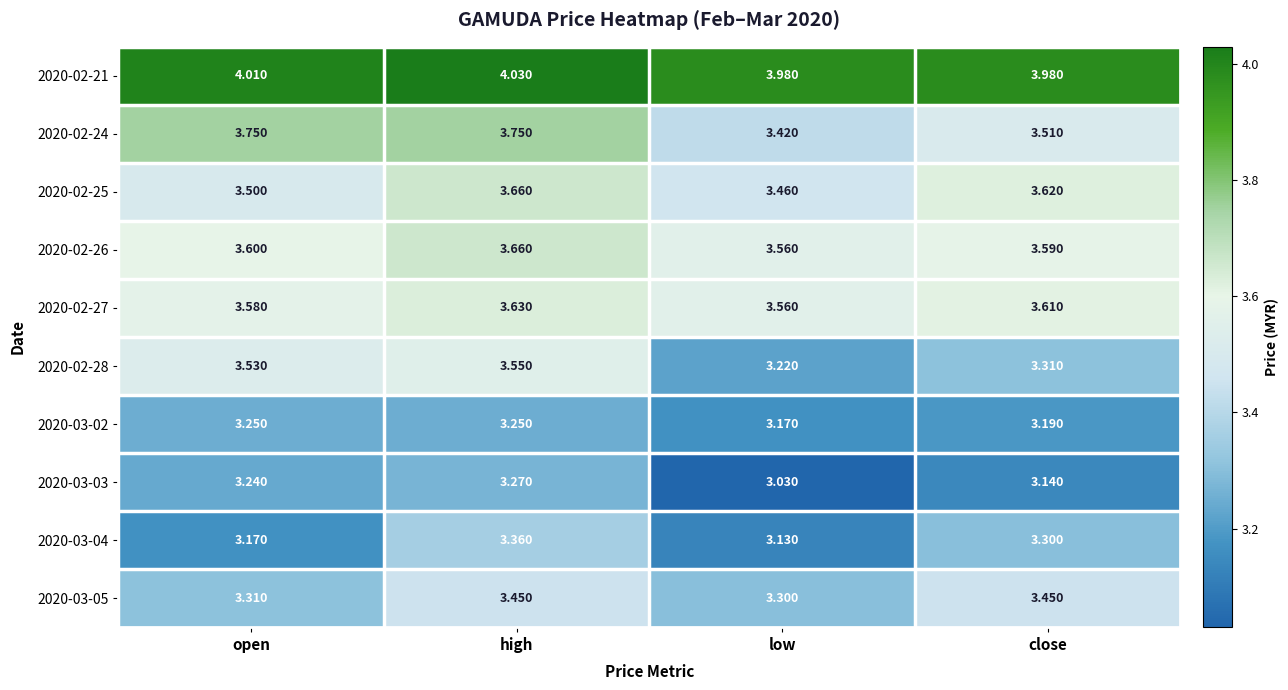

Which category has the lowest value across all series?

low